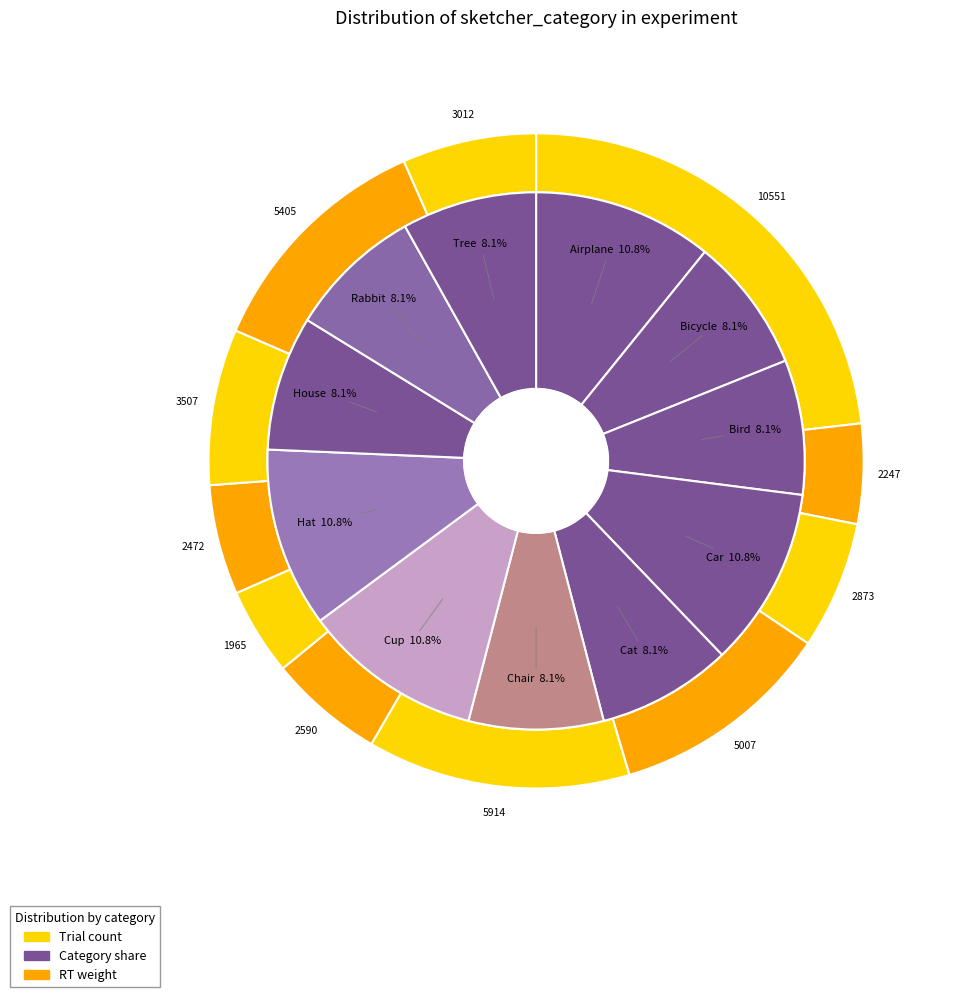

To the nearest percent, what is the difference between the largest and smallest slice percentages?

3%